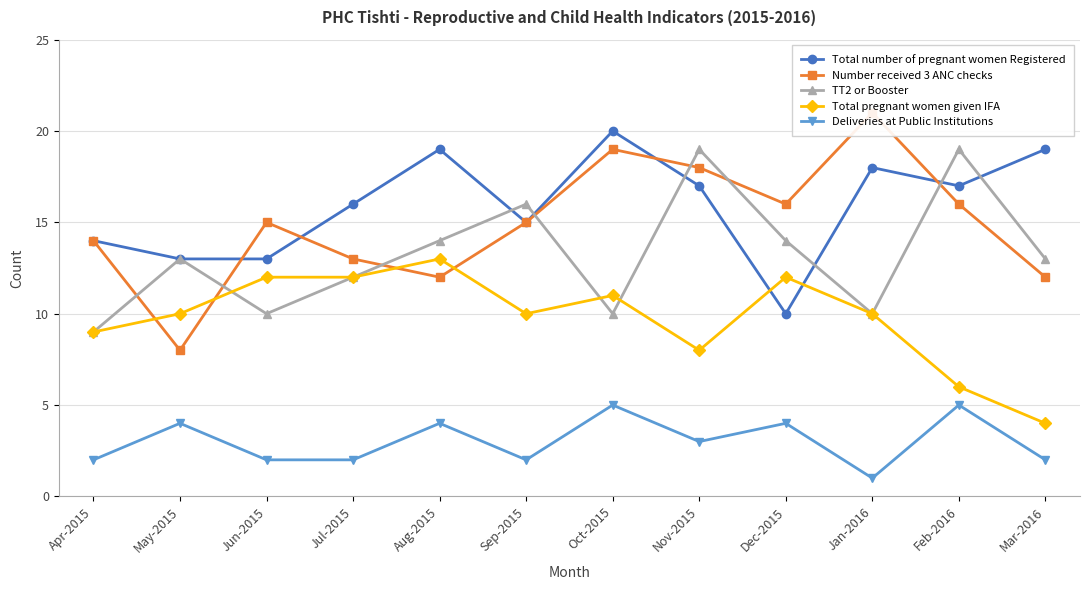

What is the difference between the second highest and minimum values in the Deliveries at Public Institutions series?

4